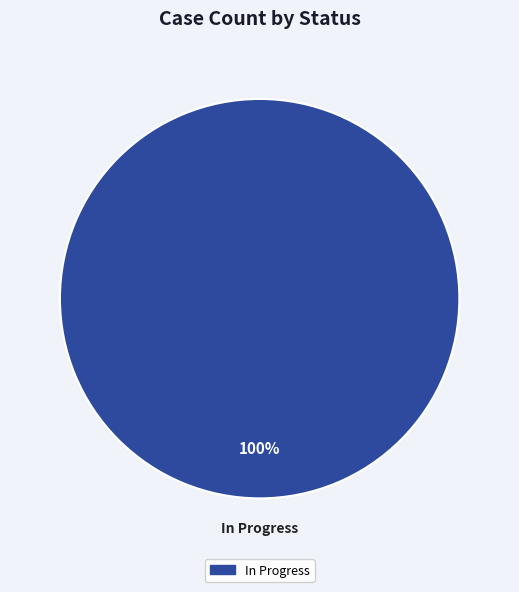

Is there any slice that represents more than half of the pie?

Yes